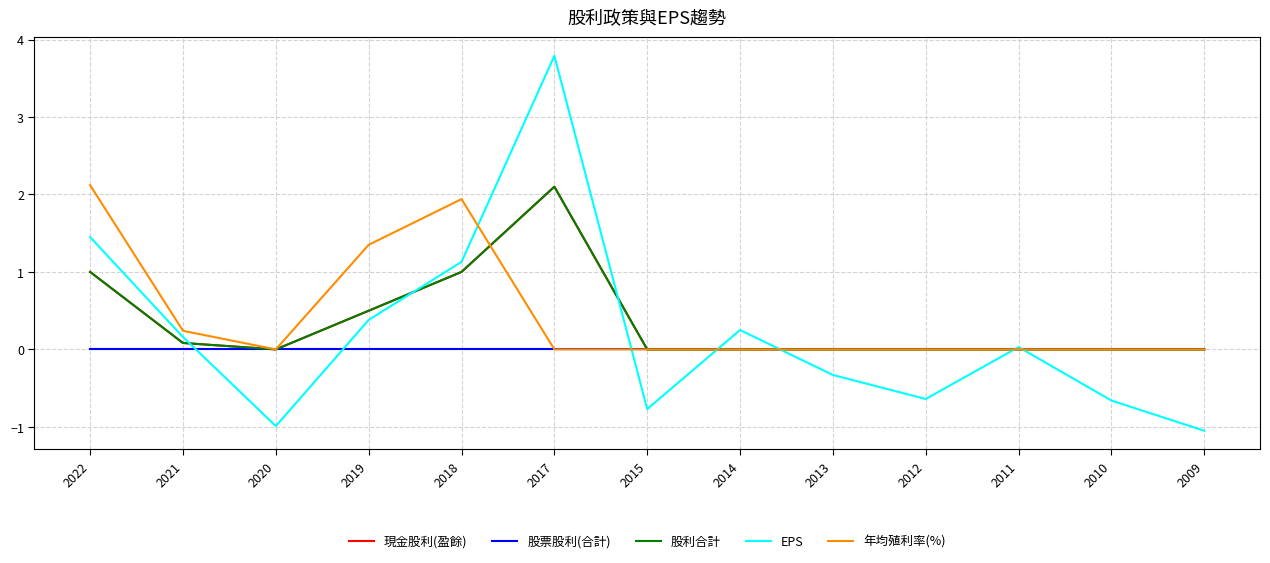

Does the chart have visible grid lines?

Yes